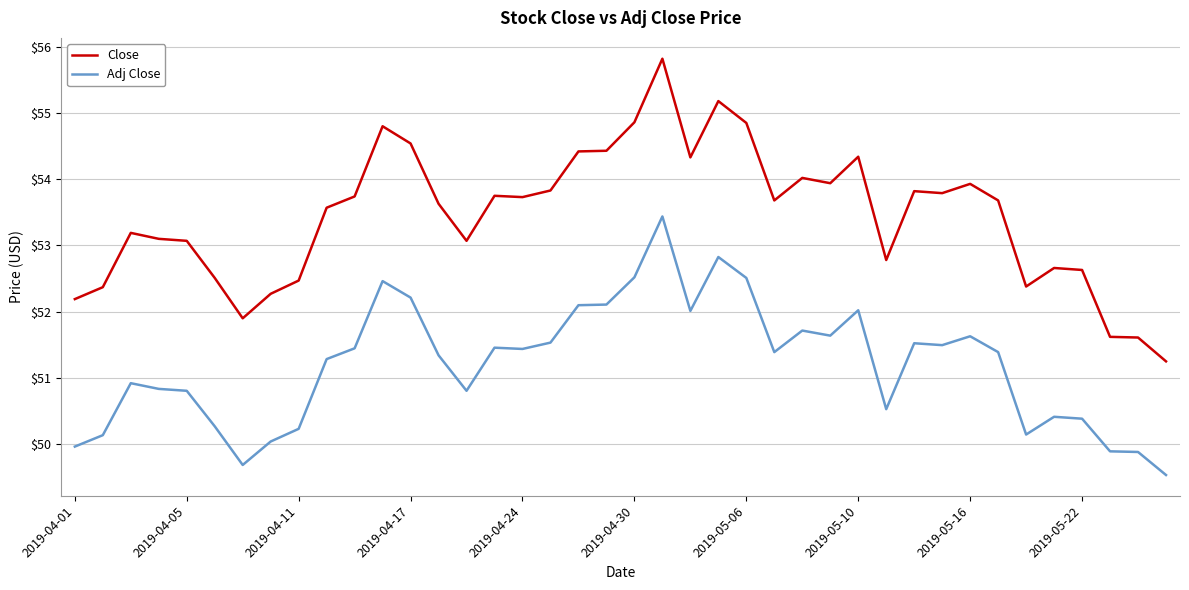

True or false: Adj Close and Close cross at least once.

False